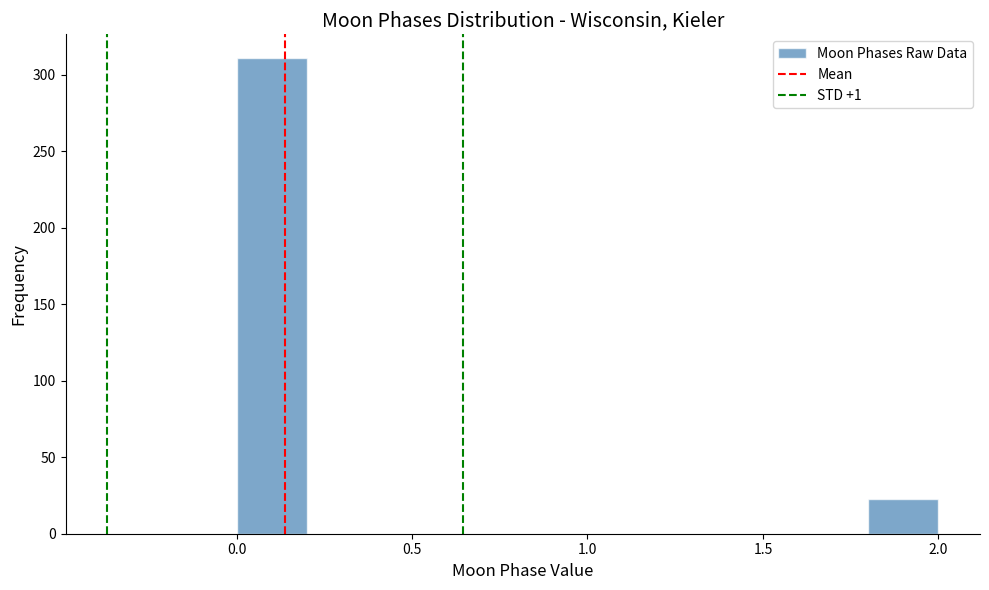

What is the height of the bar covering 0.0 to 0.2 on the x-axis? The values are not printed on the chart, so give them approximately, as read against the axis.

310